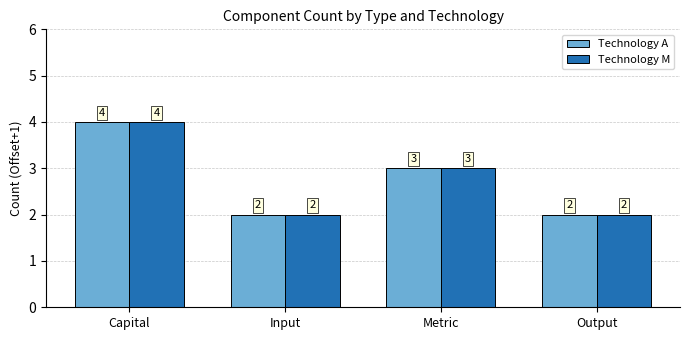

At which category is the sum across all series the highest?

Capital